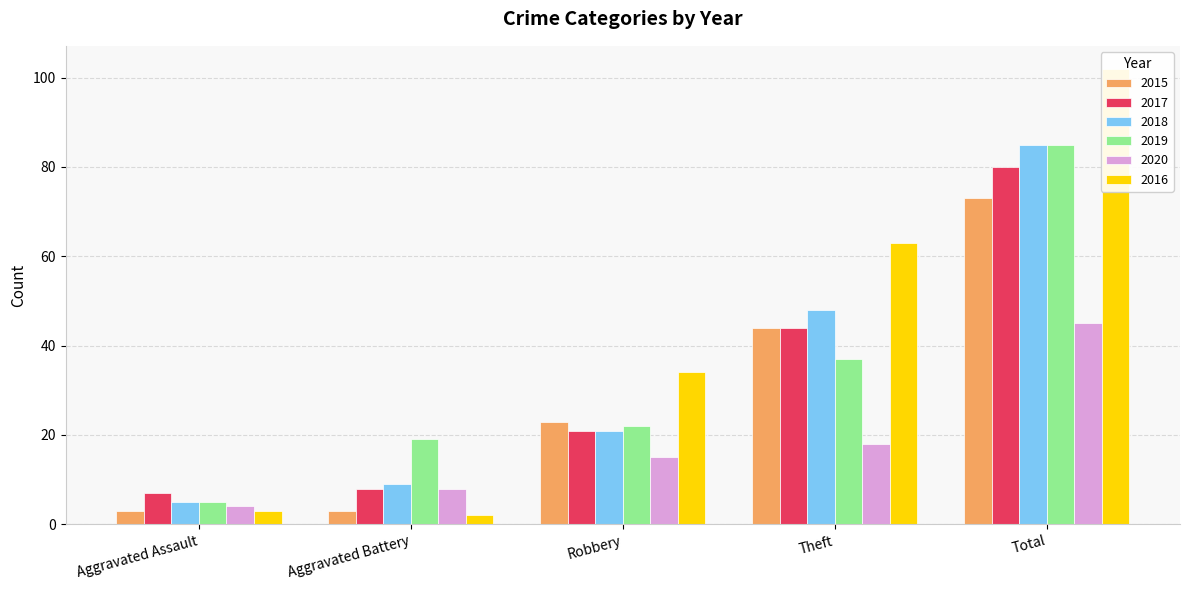

Which category has the highest value in the 2019 series?

Total